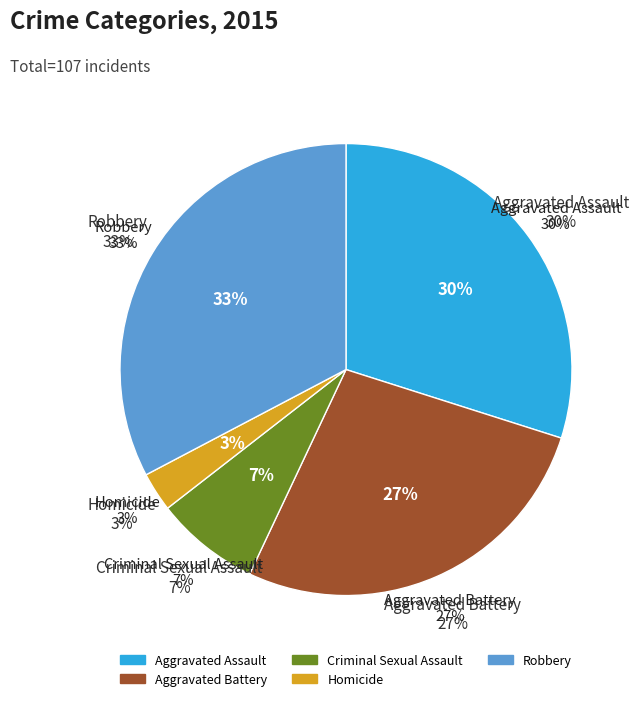

How many slices are in this pie chart?

5